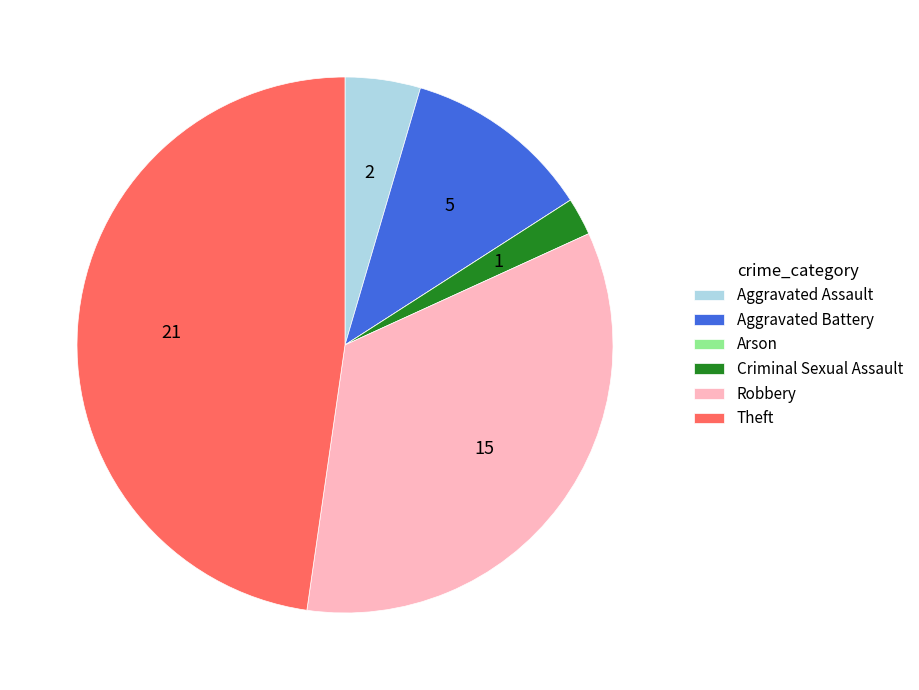

Combined, do Criminal Sexual Assault and Robbery account for over 50%?

No